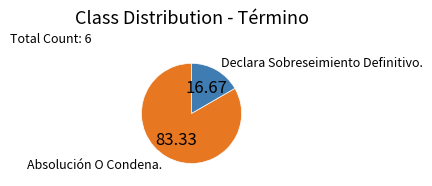

Is there a majority slice in this chart?

Yes